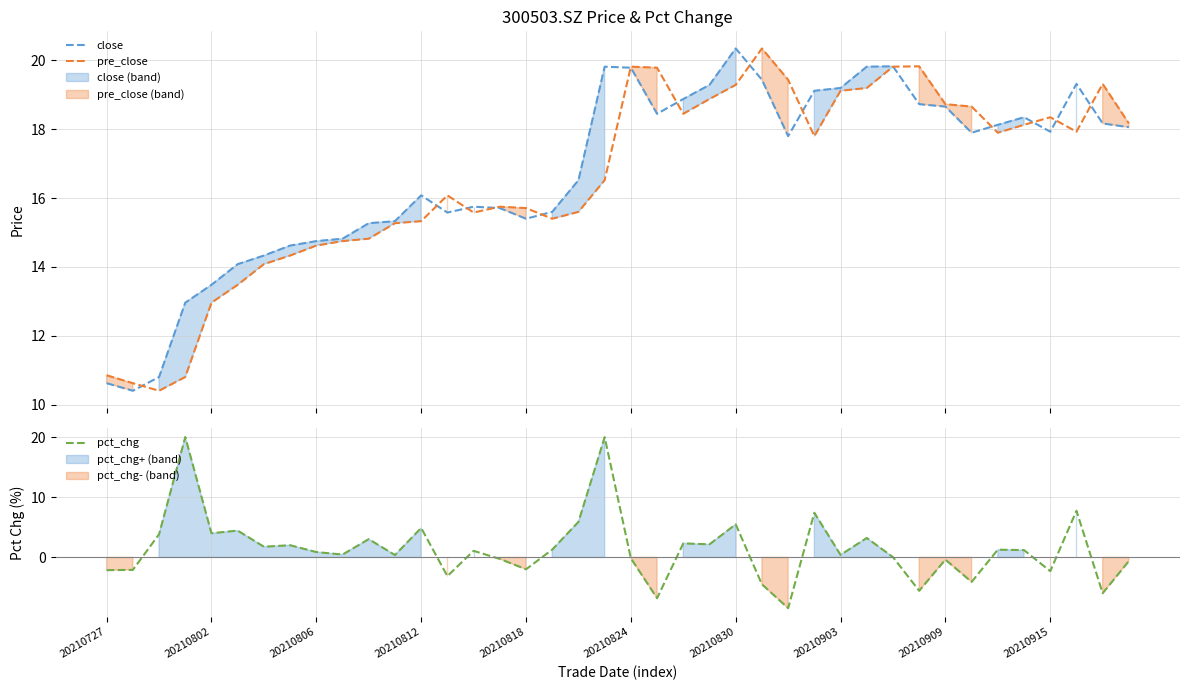

Which series has the largest range (max minus min)?

pct_chg